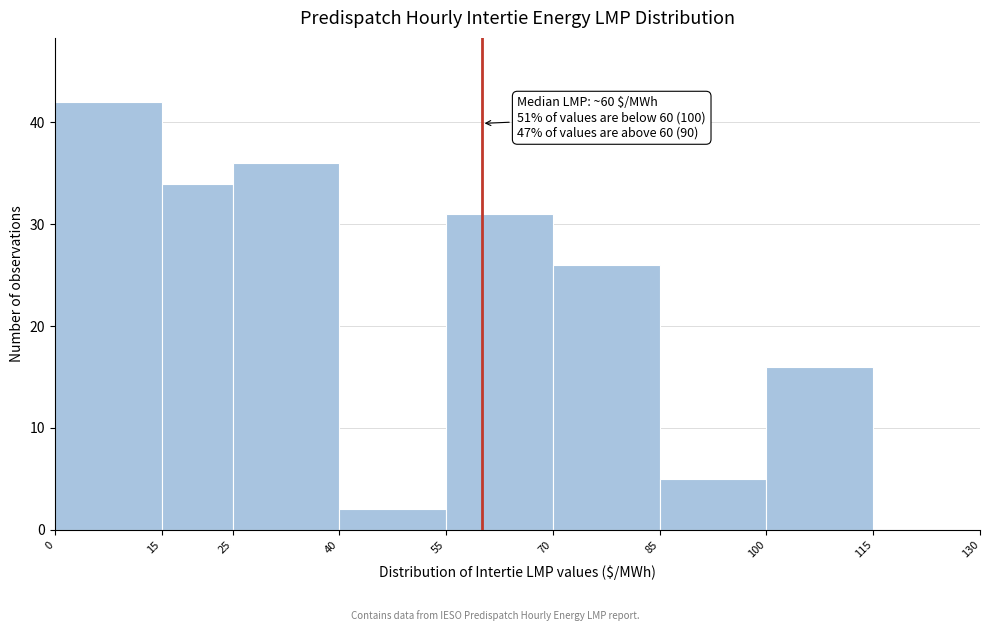

Which range on the x-axis has the tallest bar?

0 to 15